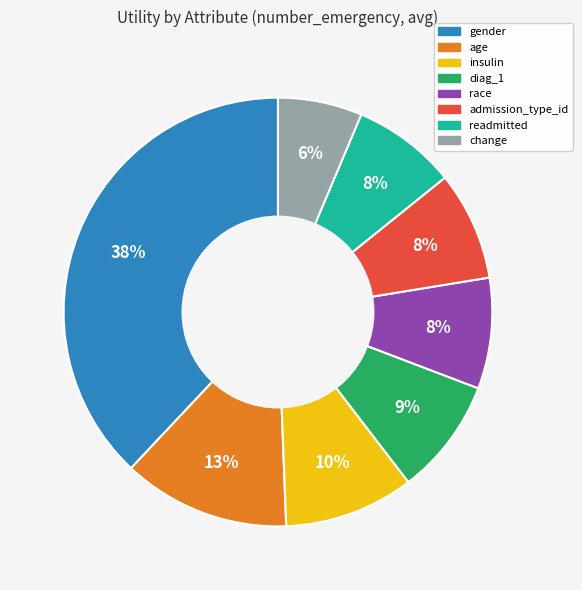

Which has a higher value, gender or race?

gender